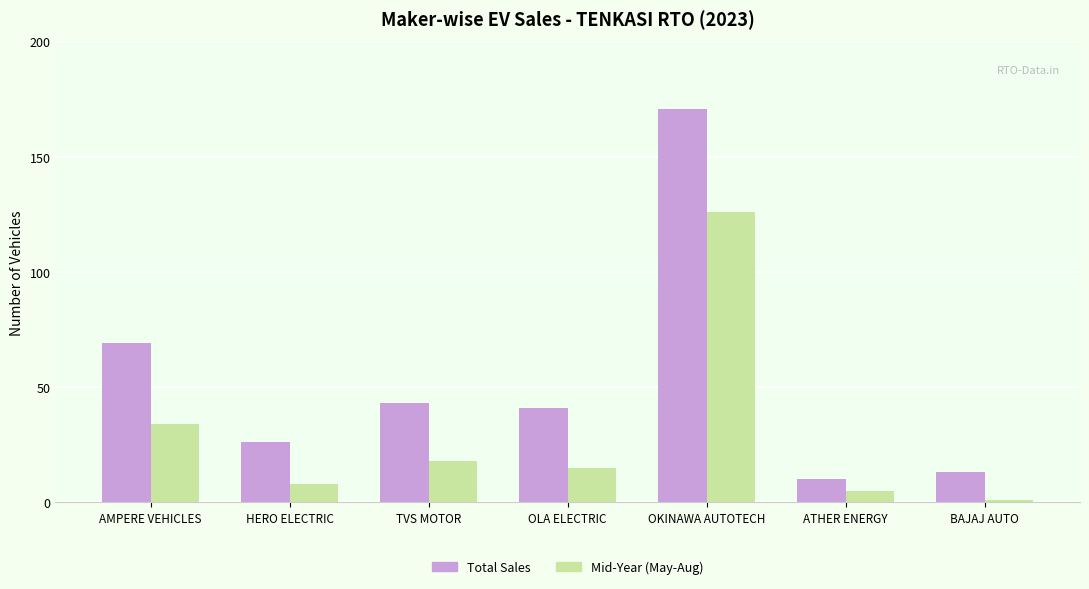

List the labels in order of Total Sales value, largest first.

OKINAWA AUTOTECH, AMPERE VEHICLES, TVS MOTOR, OLA ELECTRIC, HERO ELECTRIC, BAJAJ AUTO, ATHER ENERGY